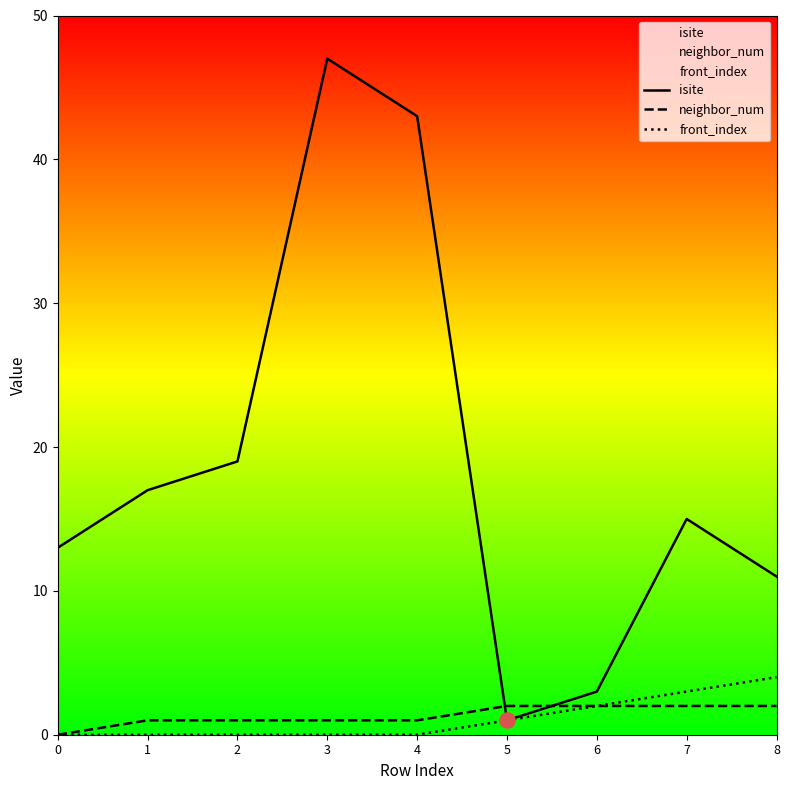

Which series contains the lowest Y value?

neighbor_num